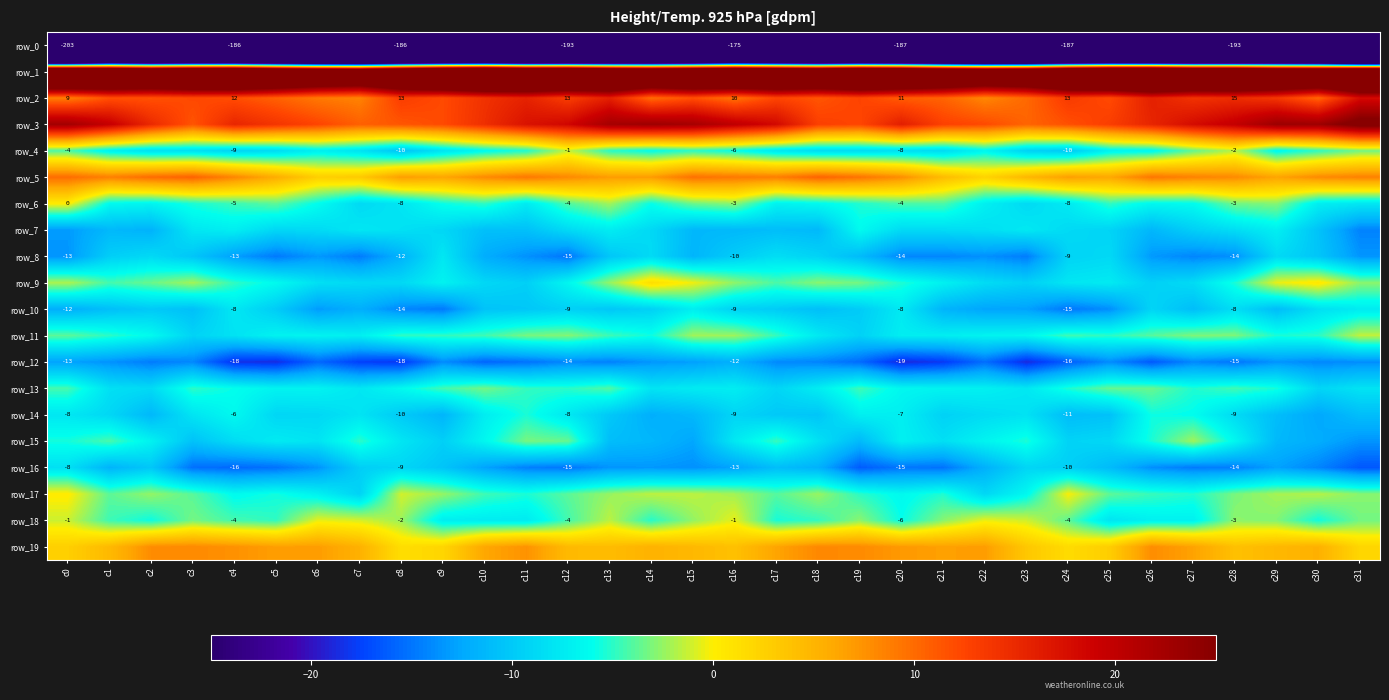

What value does the row_7 series have at c2?

-11.8